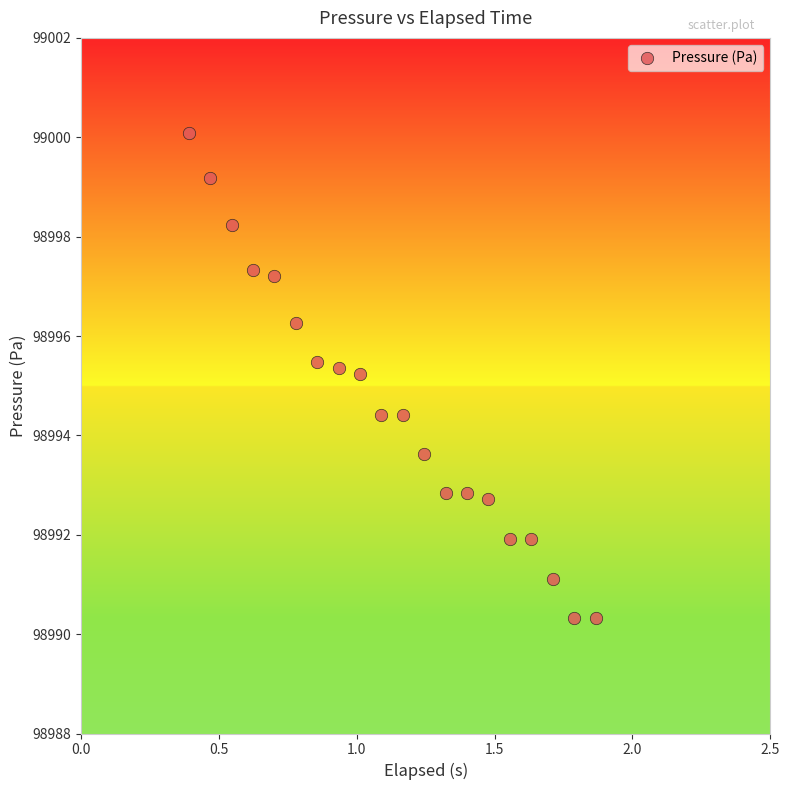

What is the range of X values (max minus min)?

1.5